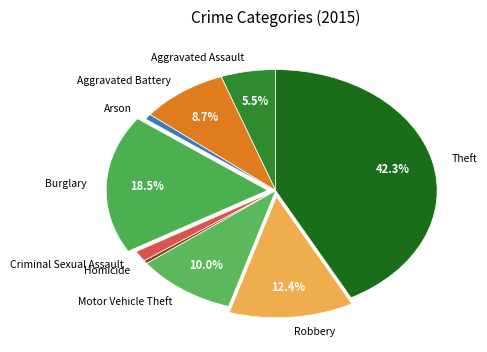

Which has a higher value, Homicide or Criminal Sexual Assault?

Criminal Sexual Assault